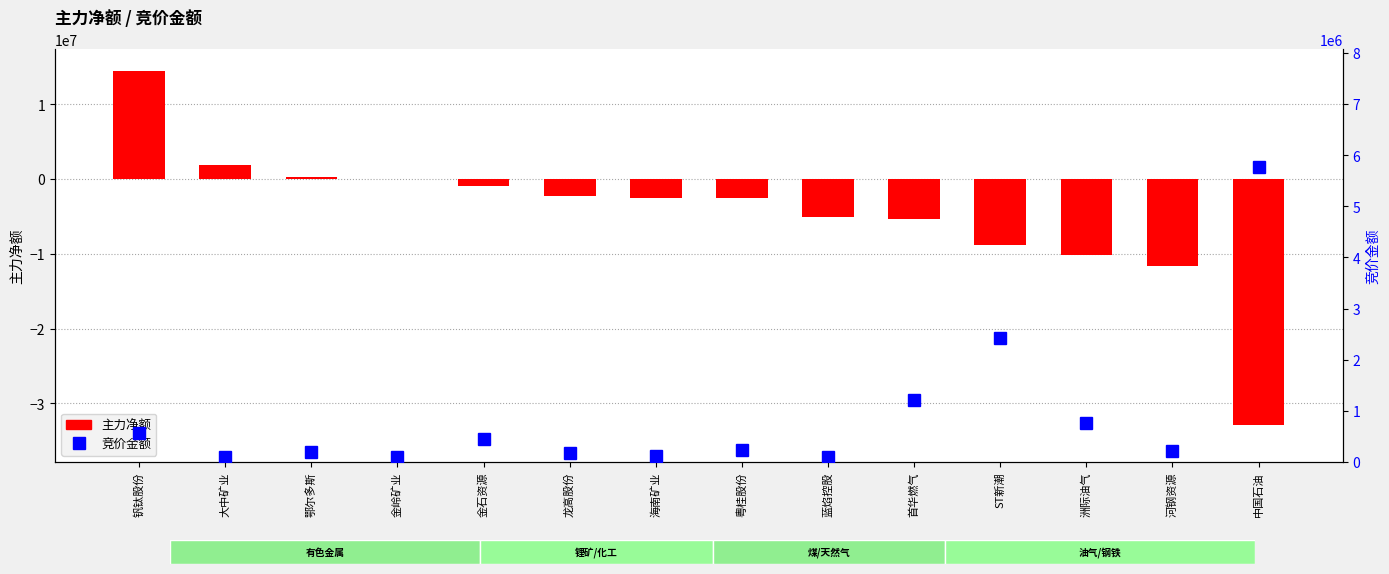

Which has a higher value, 龙高股份 or 洲际油气?

龙高股份